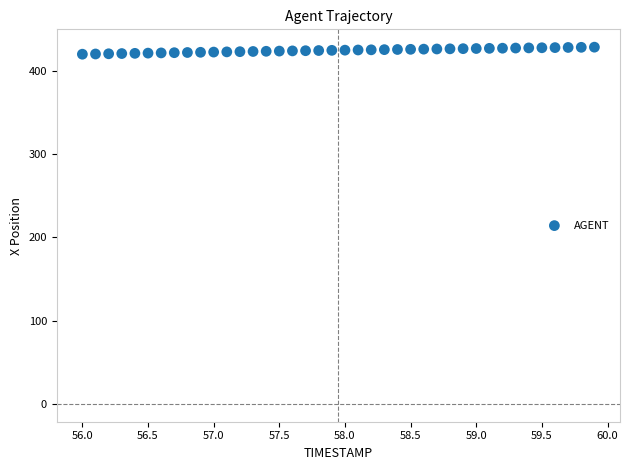

How many data points are displayed?

40